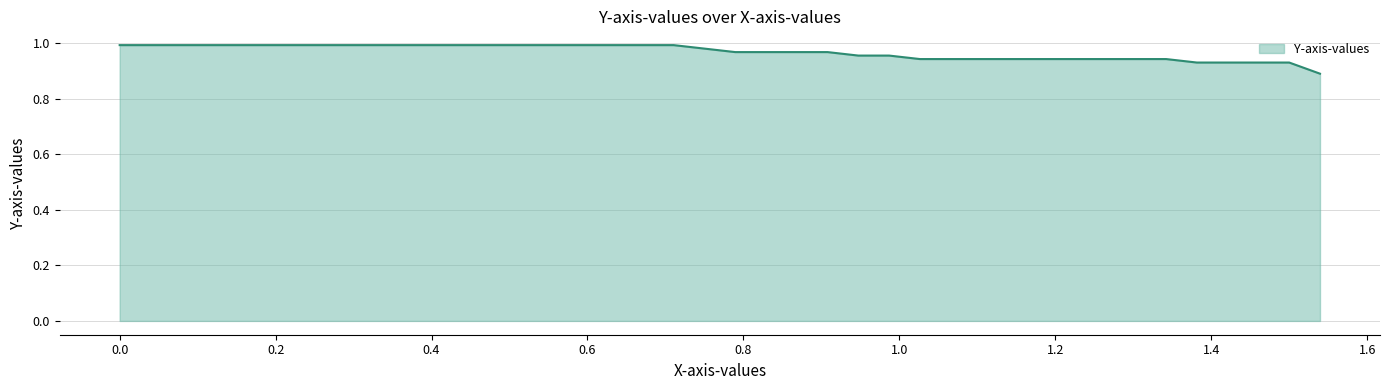

Does the chart have visible grid lines?

Yes